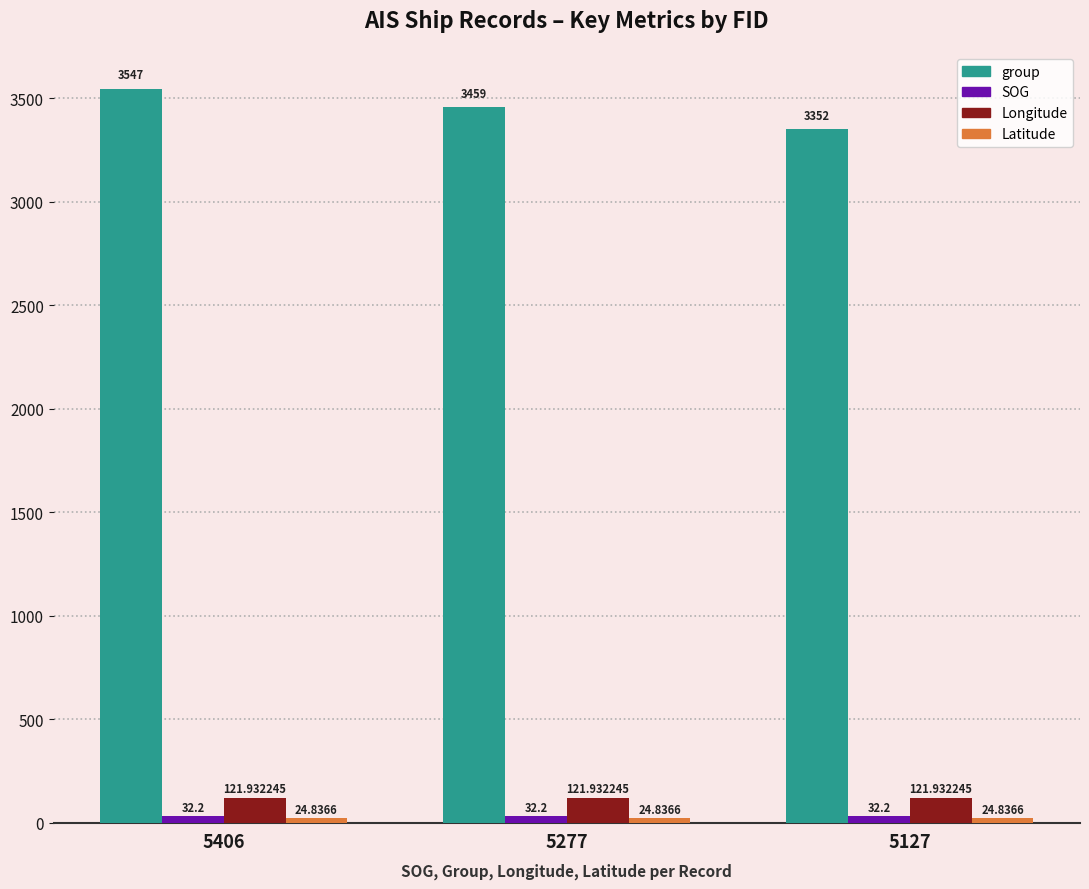

What is the greatest value displayed?

3547.0